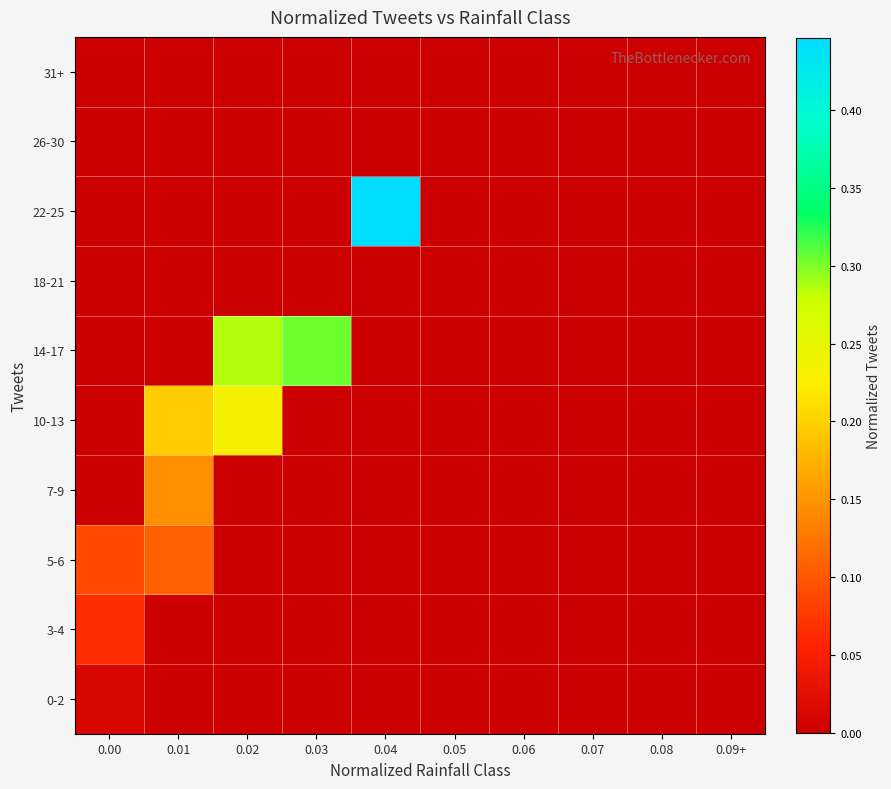

Reading left to right, list all the values displayed in this chart.

0-2: 0.00=0.0	0.01=0.0	0.02=0.0	0.03=0.0	0.04=0.0	0.05=0.0	0.06=0.0	0.07=0.0	0.08=0.0	0.09+=0.0
3-4: 0.00=0.1	0.01=0.0	0.02=0.0	0.03=0.0	0.04=0.0	0.05=0.0	0.06=0.0	0.07=0.0	0.08=0.0	0.09+=0.0
5-6: 0.00=0.1	0.01=0.1	0.02=0.0	0.03=0.0	0.04=0.0	0.05=0.0	0.06=0.0	0.07=0.0	0.08=0.0	0.09+=0.0
7-9: 0.00=0.0	0.01=0.1	0.02=0.0	0.03=0.0	0.04=0.0	0.05=0.0	0.06=0.0	0.07=0.0	0.08=0.0	0.09+=0.0
10-13: 0.00=0.0	0.01=0.2	0.02=0.2	0.03=0.0	0.04=0.0	0.05=0.0	0.06=0.0	0.07=0.0	0.08=0.0	0.09+=0.0
14-17: 0.00=0.0	0.01=0.0	0.02=0.3	0.03=0.3	0.04=0.0	0.05=0.0	0.06=0.0	0.07=0.0	0.08=0.0	0.09+=0.0
18-21: 0.00=0.0	0.01=0.0	0.02=0.0	0.03=0.0	0.04=0.0	0.05=0.0	0.06=0.0	0.07=0.0	0.08=0.0	0.09+=0.0
22-25: 0.00=0.0	0.01=0.0	0.02=0.0	0.03=0.0	0.04=0.4	0.05=0.0	0.06=0.0	0.07=0.0	0.08=0.0	0.09+=0.0
26-30: 0.00=0.0	0.01=0.0	0.02=0.0	0.03=0.0	0.04=0.0	0.05=0.0	0.06=0.0	0.07=0.0	0.08=0.0	0.09+=0.0
31+: 0.00=0.0	0.01=0.0	0.02=0.0	0.03=0.0	0.04=0.0	0.05=0.0	0.06=0.0	0.07=0.0	0.08=0.0	0.09+=0.0